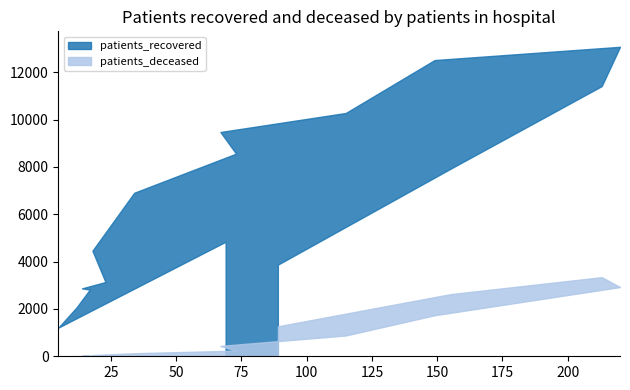

How many lines are shown in the chart?

2